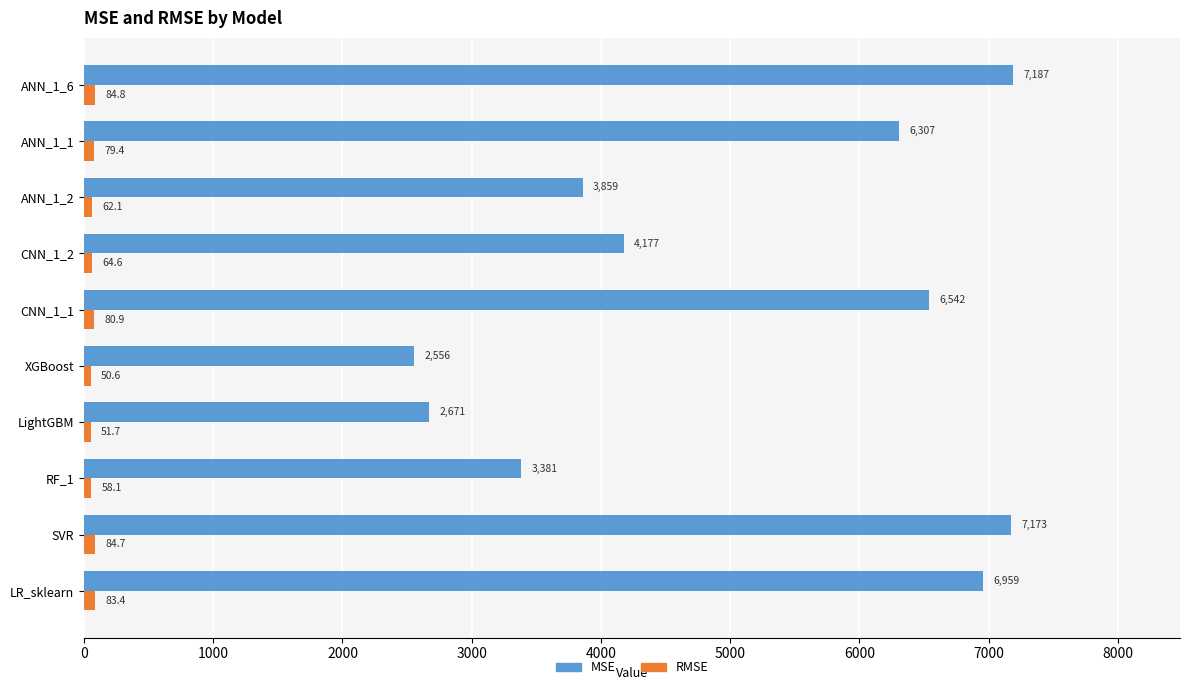

What is the difference between the maximum and second lowest values in the MSE series?

4516.0